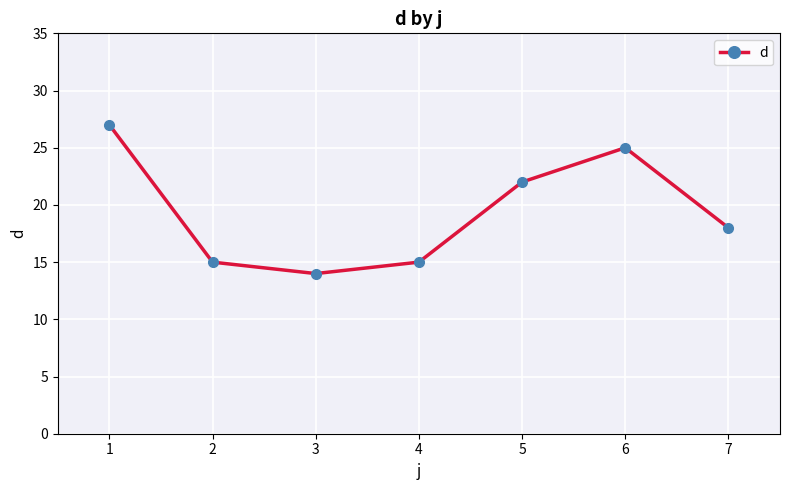

Which has a higher value, 2 or 1?

1